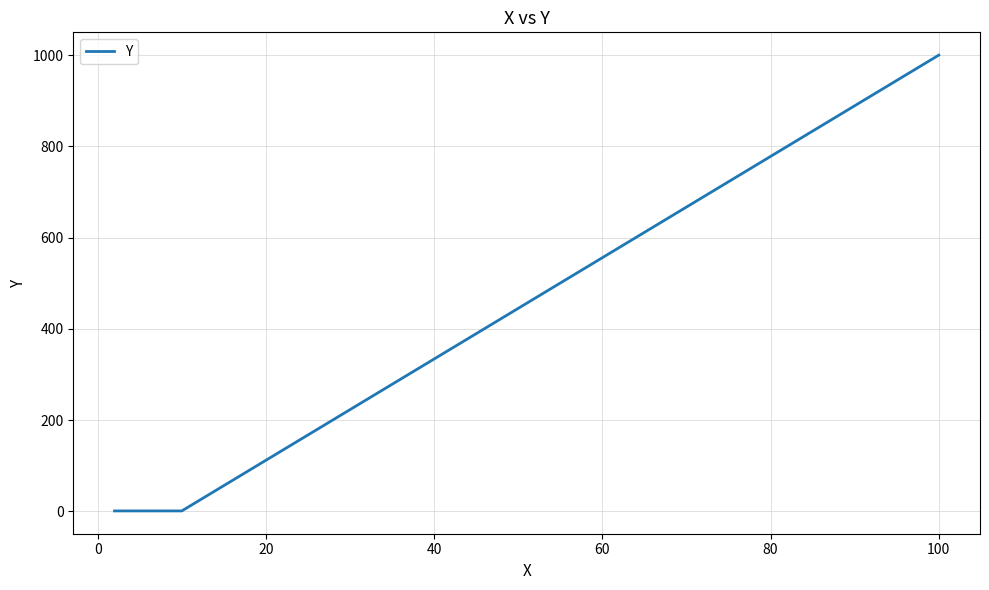

What is the greatest value displayed?

1000